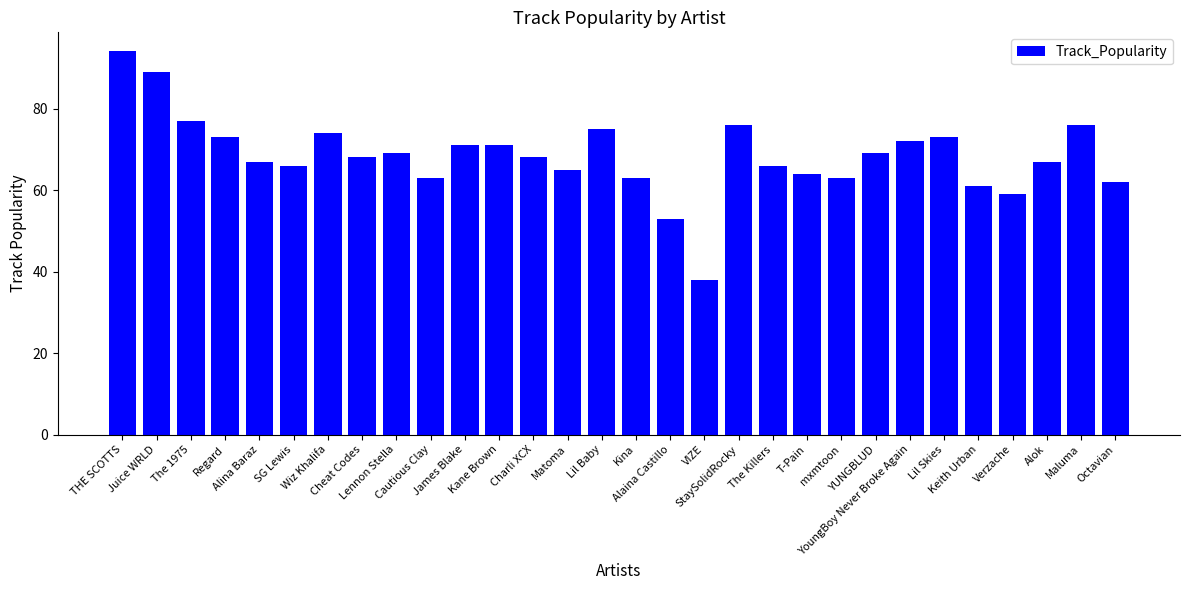

What is the change in value from Juice WRLD to Lil Skies?

-16